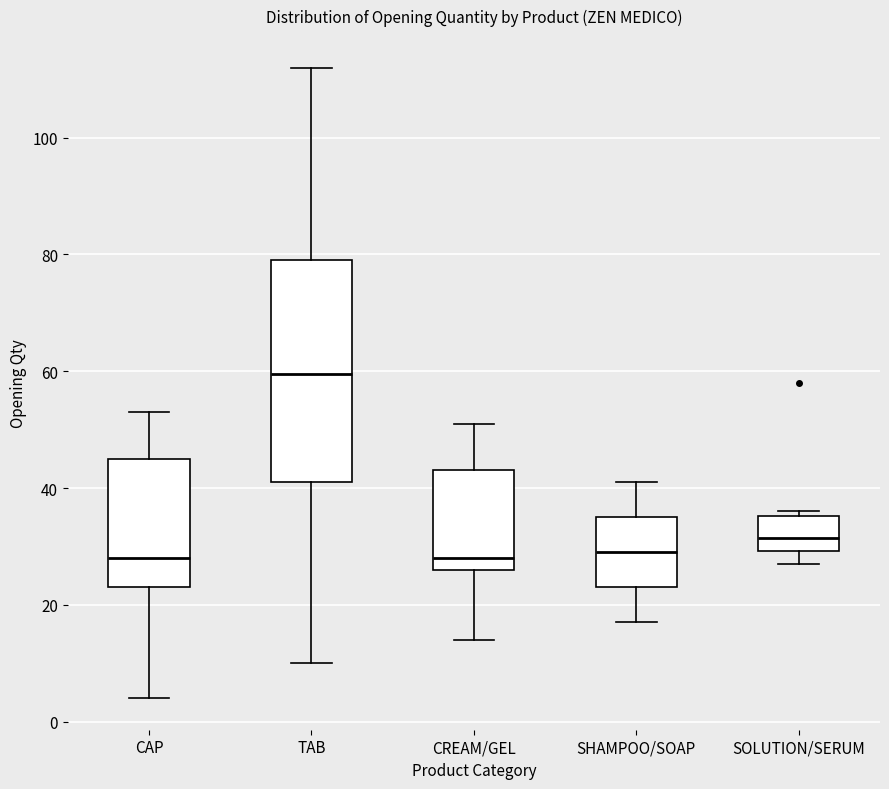

Which box's median line is the highest?

TAB